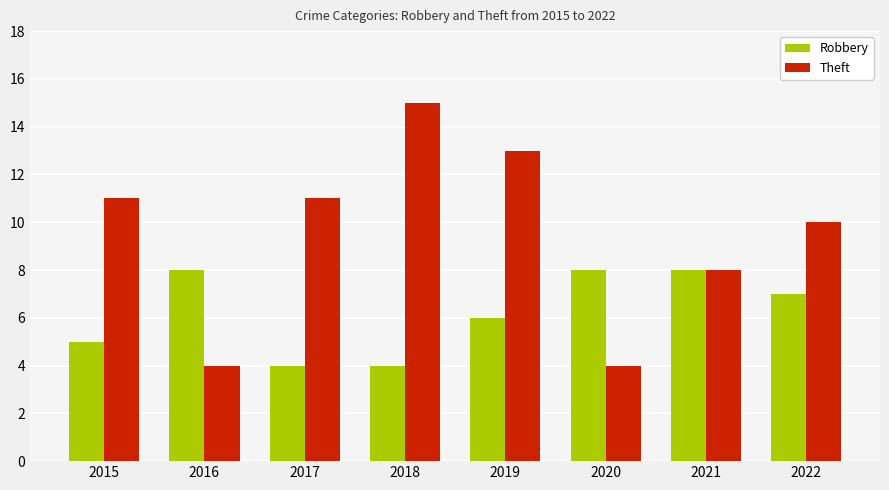

How many categories are shown in the chart?

8